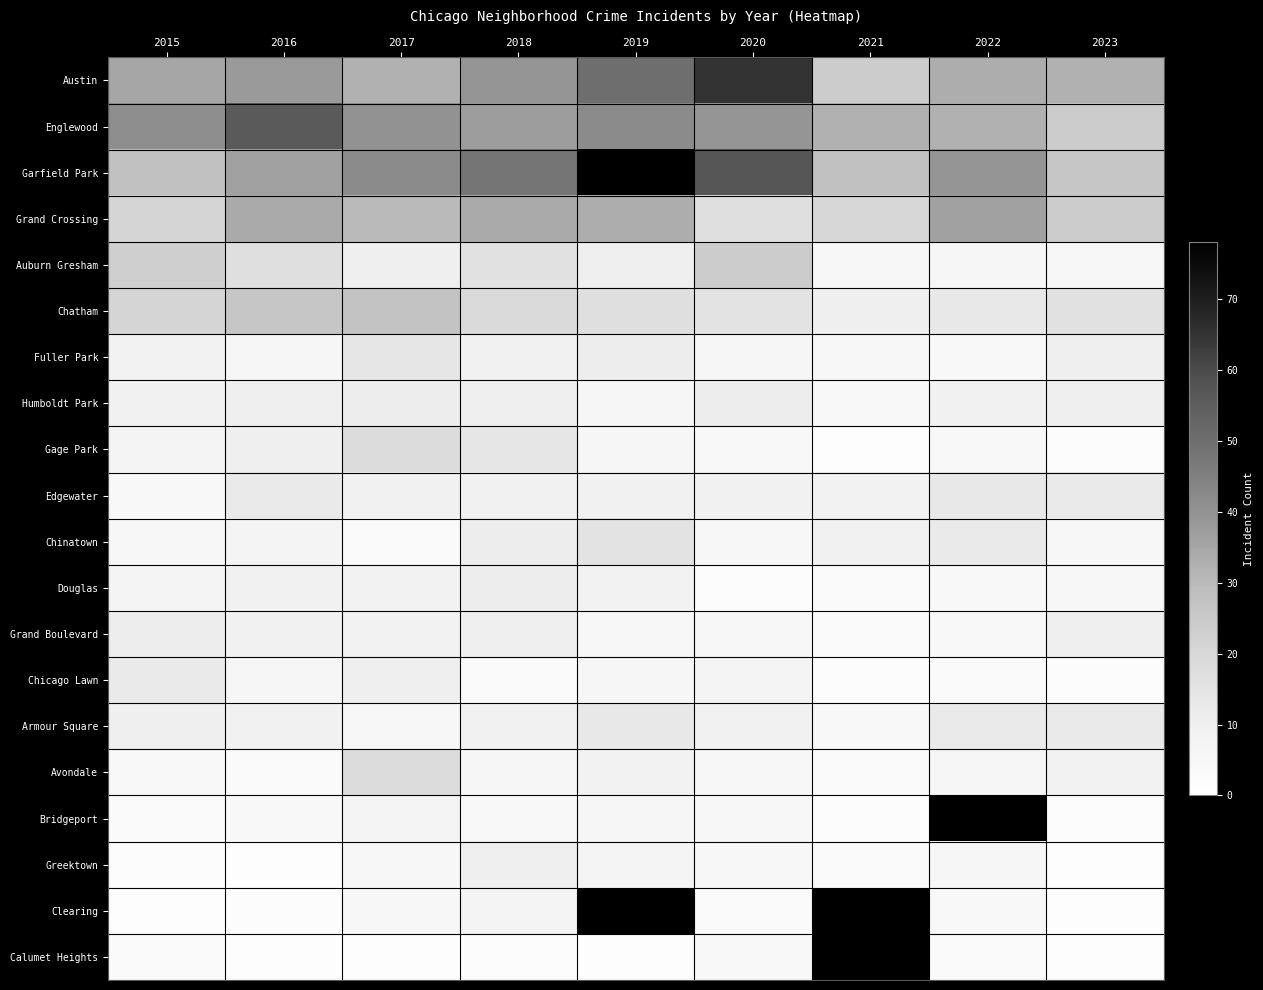

List the series in order of their peak value, highest first.

Garfield Park, Austin, Englewood, Grand Crossing, Chatham, Auburn Gresham, Gage Park, Avondale, Chinatown, Fuller Park, Edgewater, Armour Square, Chicago Lawn, Humboldt Park, Douglas, Grand Boulevard, Greektown, Bridgeport, Clearing, Calumet Heights